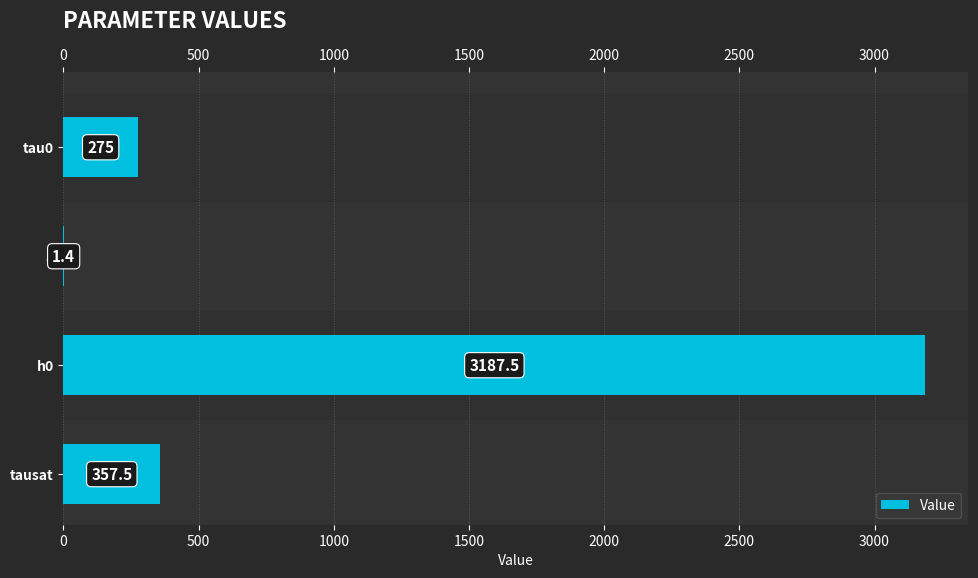

Is it true that the value at tau0 is 482.7?

False